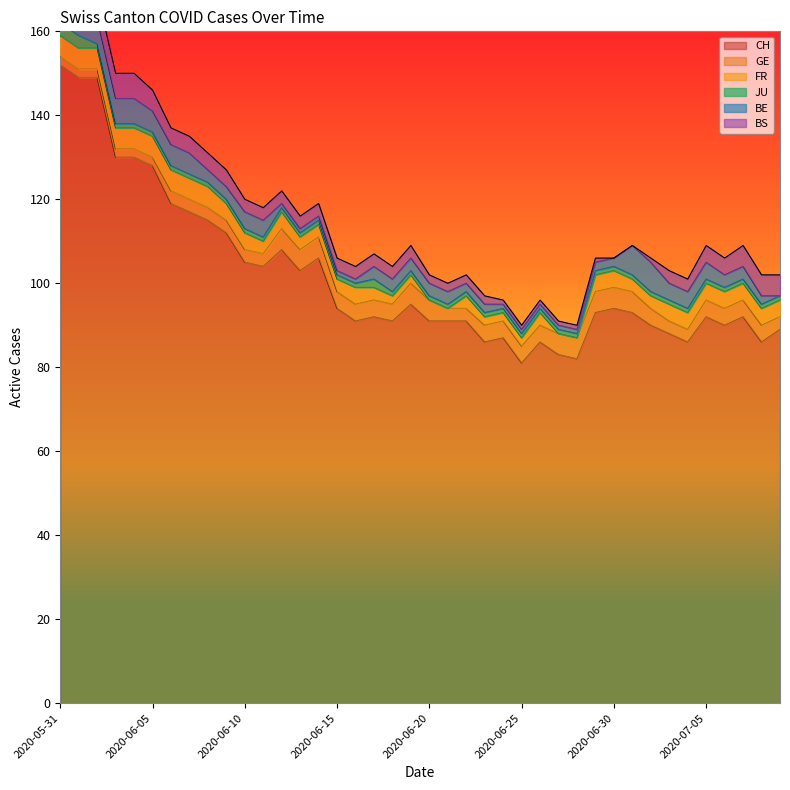

The value of JU at 2020-05-31 is 3. True or false?

True